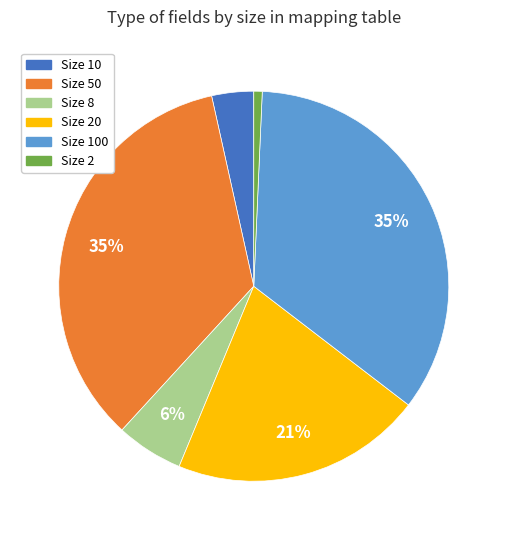

Is there a majority slice in this chart?

No